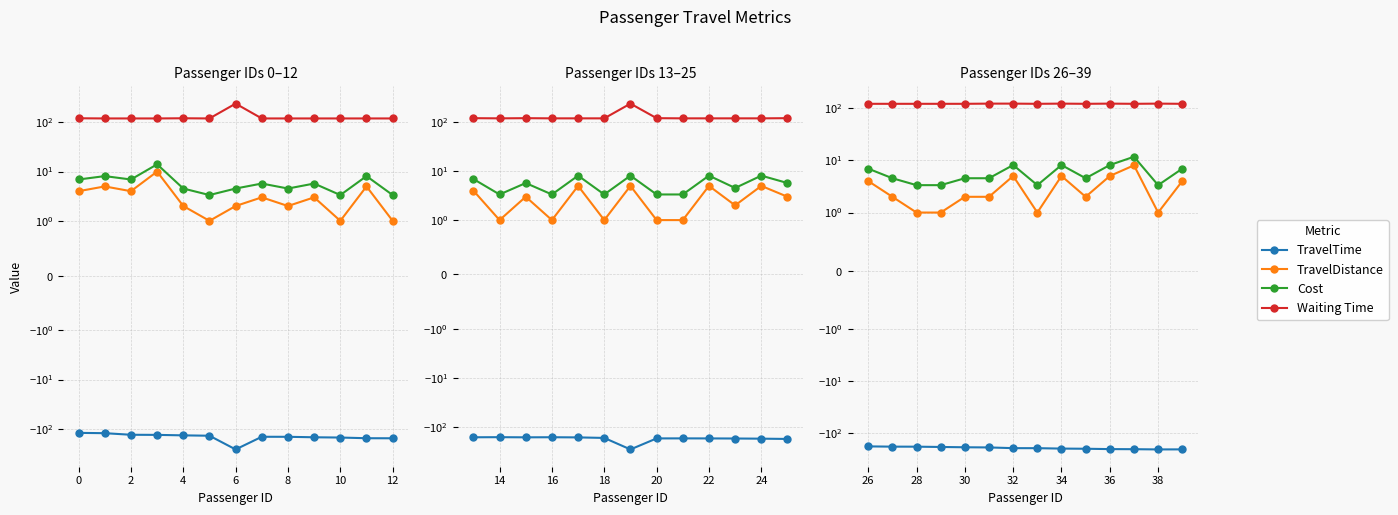

Which series has the widest spread of values?

TravelTime